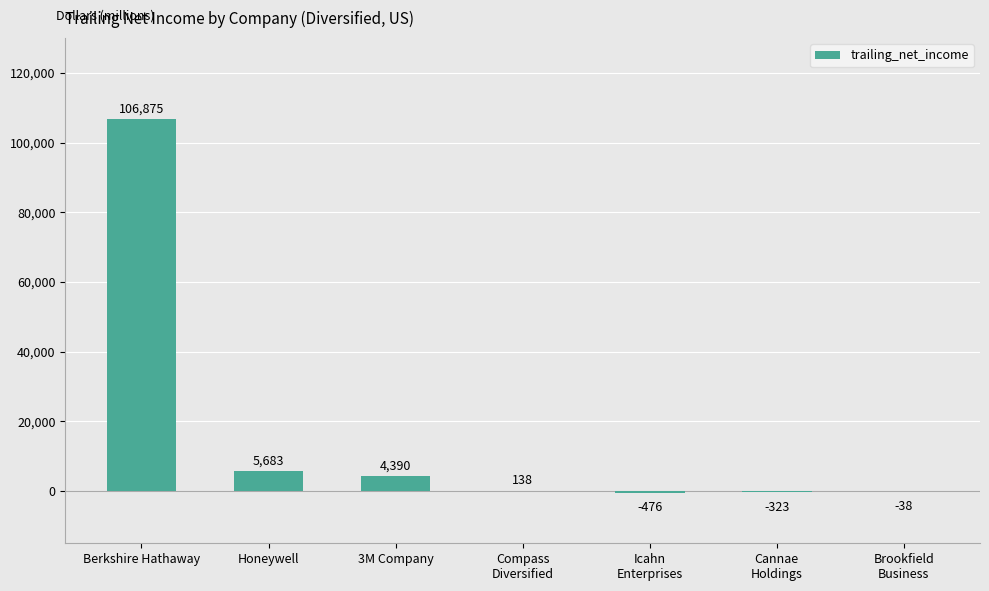

What is the maximum value shown in the chart?

106875.0